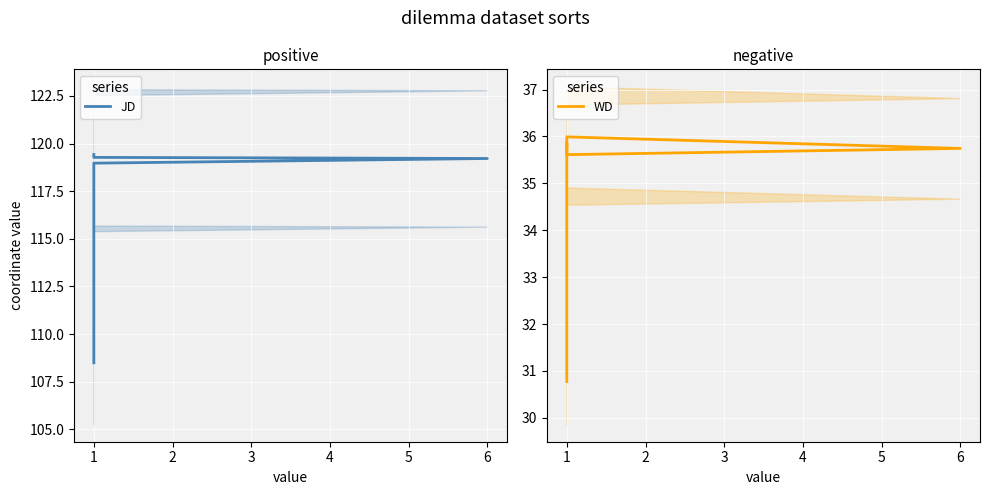

At how many categories does at least one series exceed 110?

5